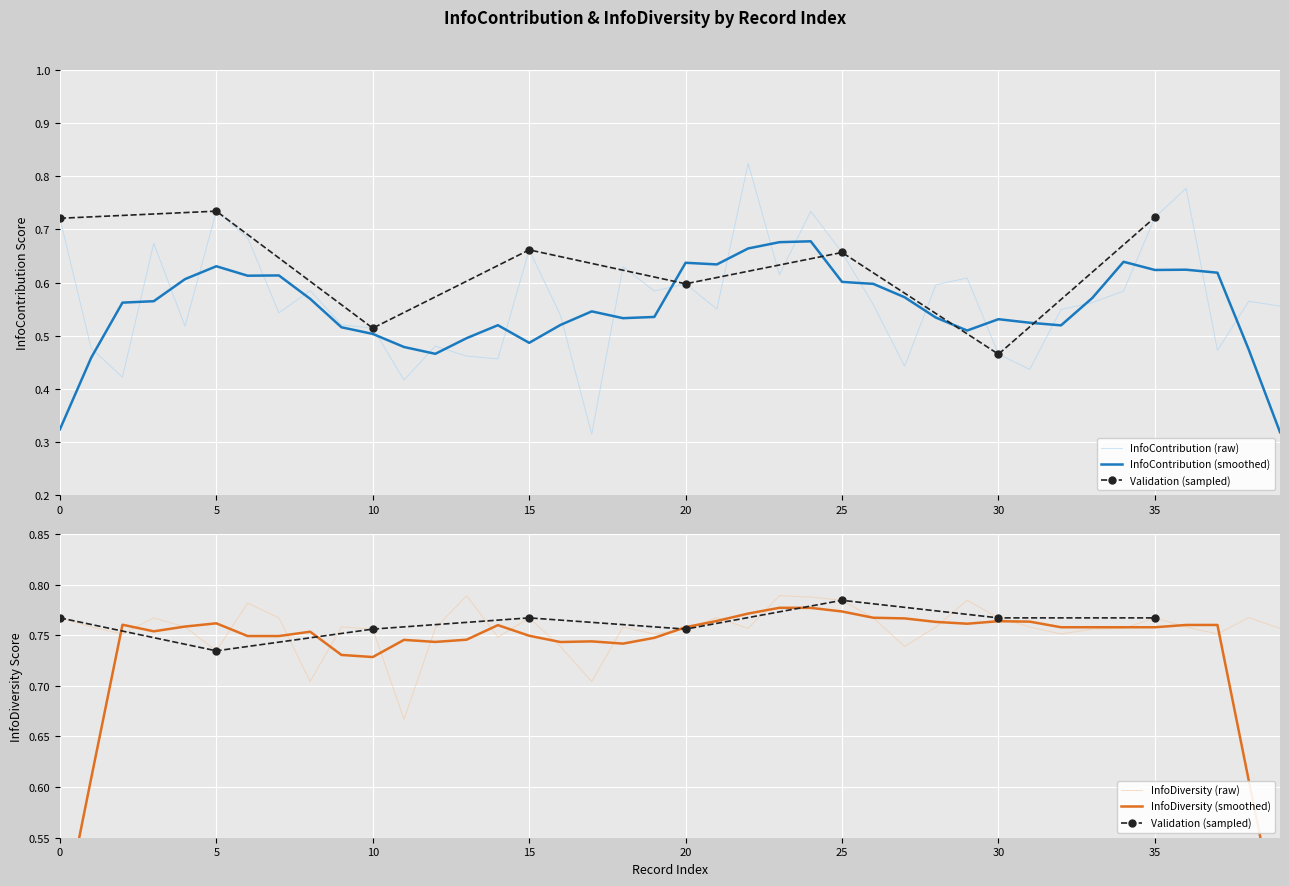

Is it true that InfoContribution equals 0.6 at 18?

True